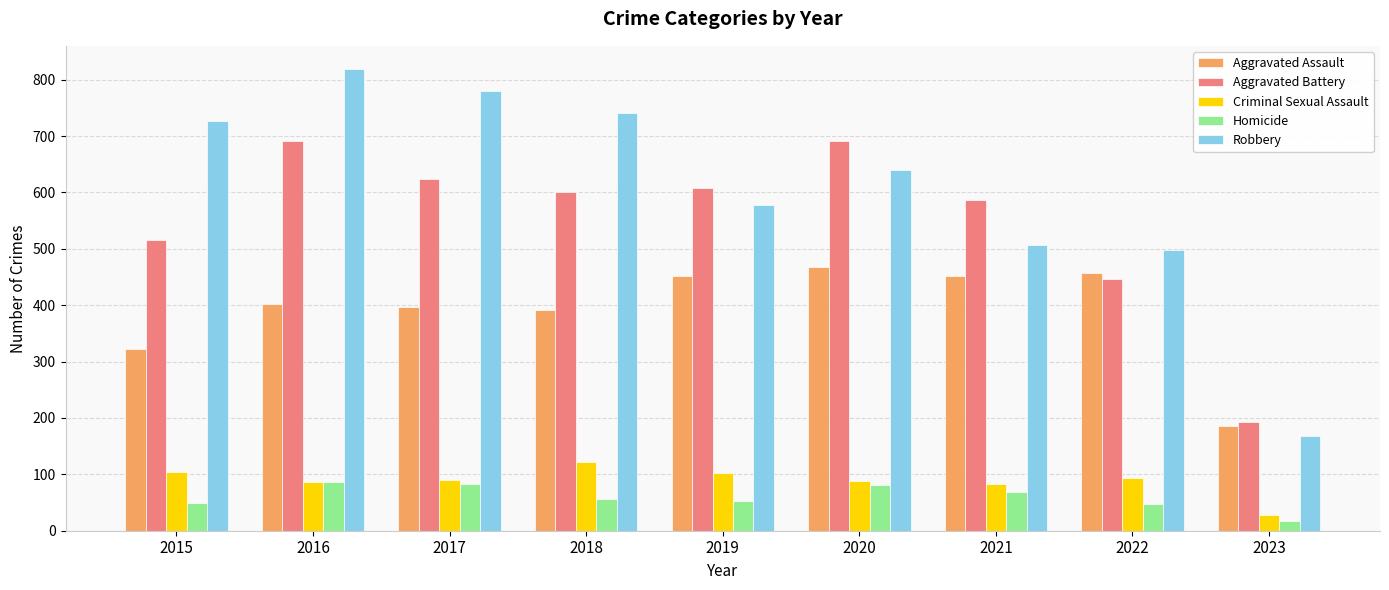

Is the value of Aggravated Assault at 2015 greater than the value of Criminal Sexual Assault at 2018?

Yes